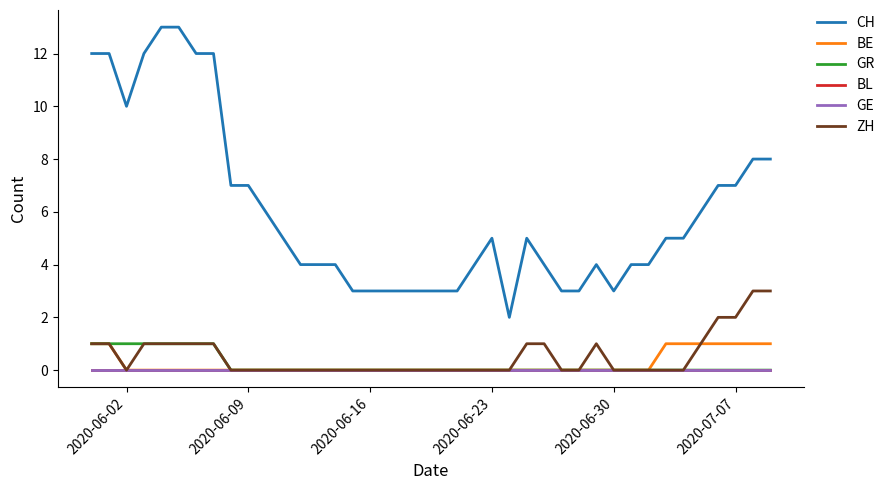

Reading left to right, transcribe all the data shown in this chart.

CH: 12	12	10	12	13	13	12	12	7	7	6	5	4	4	4	3	3	3	3	3	3	3	4	5	2	5	4	3	3	4	3	4	4	5	5	6	7	7	8	8
BE: 1	1	0	0	0	0	0	0	0	0	0	0	0	0	0	0	0	0	0	0	0	0	0	0	0	0	0	0	0	0	0	0	0	1	1	1	1	1	1	1
GR: 1	1	1	1	1	1	1	1	0	0	0	0	0	0	0	0	0	0	0	0	0	0	0	0	0	0	0	0	0	0	0	0	0	0	0	0	0	0	0	0
BL: 0	0	0	0	0	0	0	0	0	0	0	0	0	0	0	0	0	0	0	0	0	0	0	0	0	0	0	0	0	0	0	0	0	0	0	0	0	0	0	0
GE: 0	0	0	0	0	0	0	0	0	0	0	0	0	0	0	0	0	0	0	0	0	0	0	0	0	0	0	0	0	0	0	0	0	0	0	0	0	0	0	0
ZH: 1	1	0	1	1	1	1	1	0	0	0	0	0	0	0	0	0	0	0	0	0	0	0	0	0	1	1	0	0	1	0	0	0	0	0	1	2	2	3	3